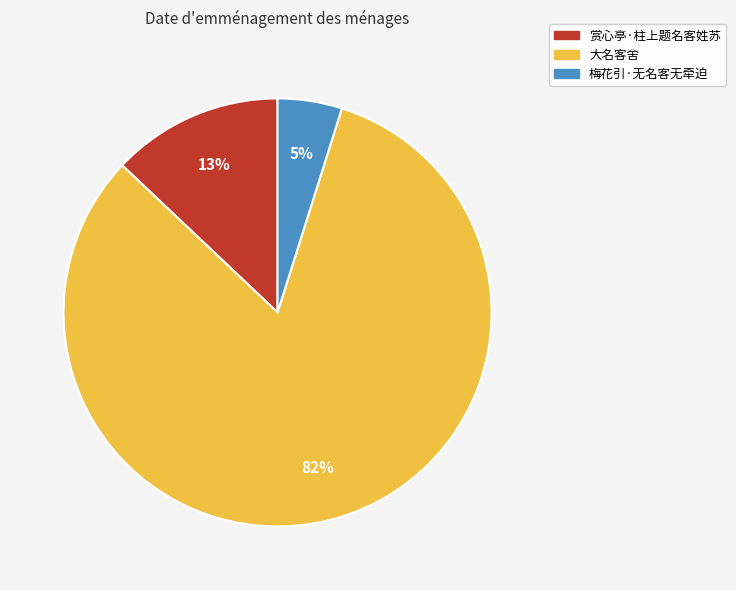

What is the largest slice in the pie chart?

大名客舍